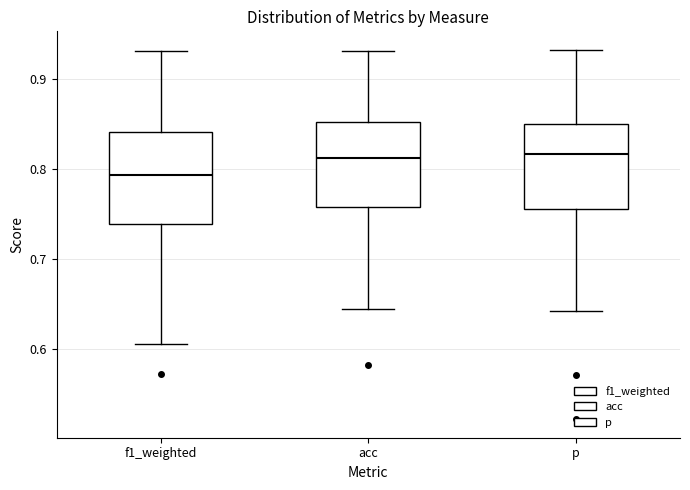

Which box's median line is the lowest?

f1_weighted